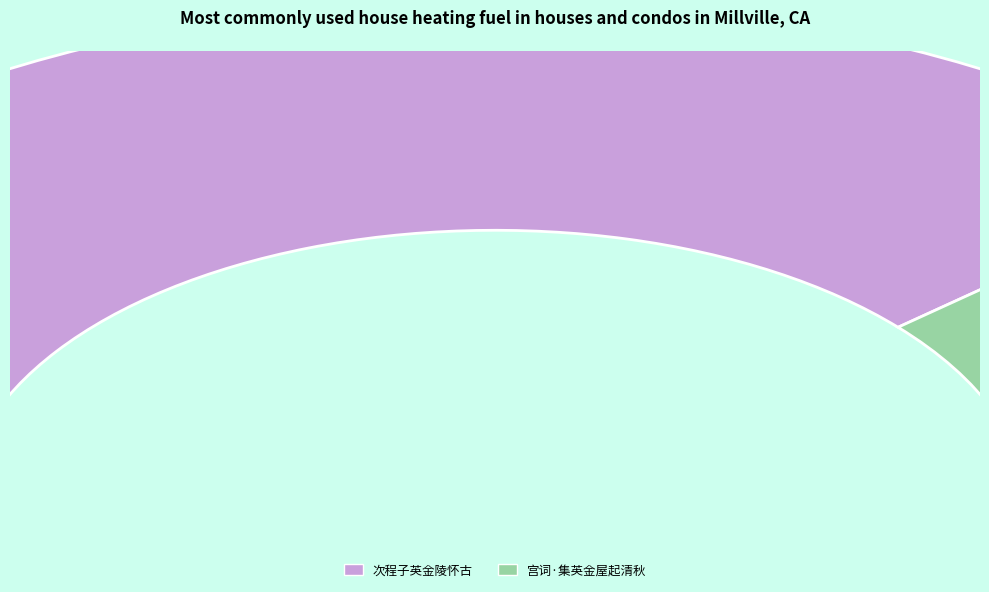

To the nearest percent, what portion does 宫词·集英金屋起清秋 represent?

23%